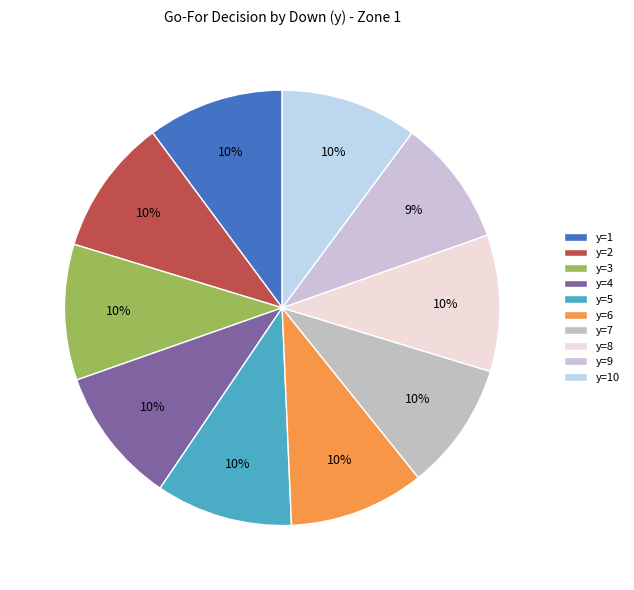

To the nearest percent, what is the combined percentage of y=1 and y=4?

20%